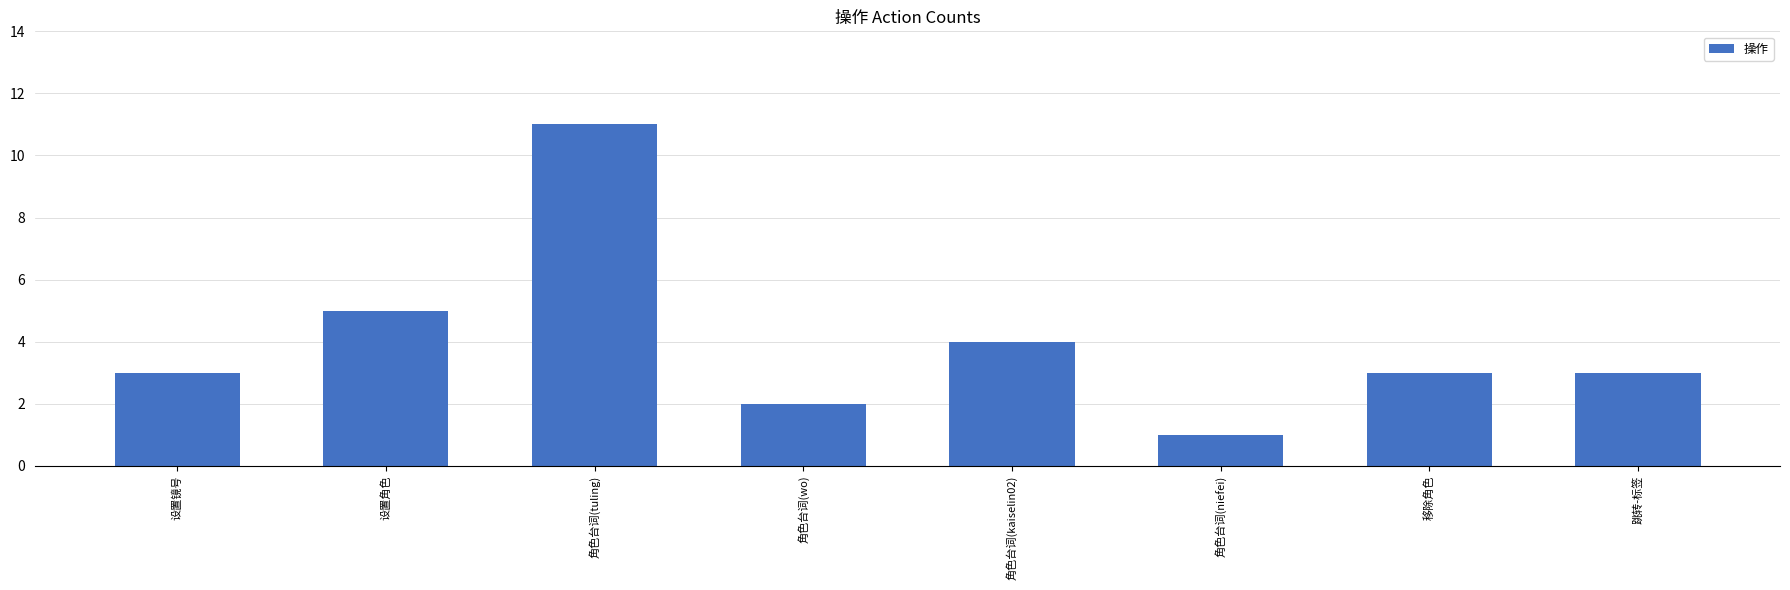

How many data points does each series have?

8